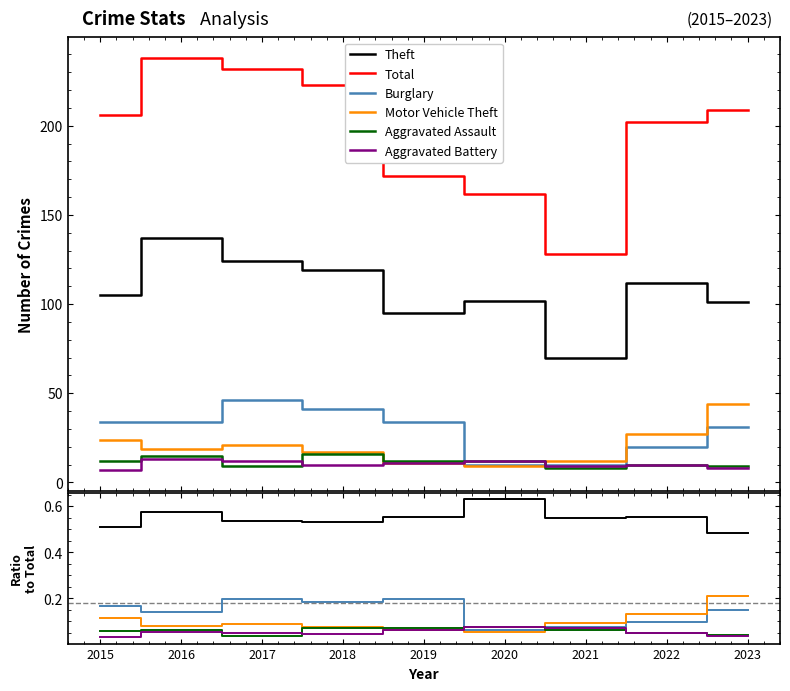

Reading right to left, what are all the values shown in this chart?

Theft: 0.5	0.6	0.5	0.6	0.6	0.5	0.5	0.6	0.5
Total: 209.0	202.0	128.0	162.0	172.0	223.0	232.0	238.0	206.0
Burglary: 0.1	0.1	0.1	0.1	0.2	0.2	0.2	0.1	0.2
Motor Vehicle Theft: 0.2	0.1	0.1	0.1	0.1	0.1	0.1	0.1	0.1
Aggravated Assault: 0.0	0.0	0.1	0.1	0.1	0.1	0.0	0.1	0.1
Aggravated Battery: 0.0	0.0	0.1	0.1	0.1	0.0	0.1	0.1	0.0